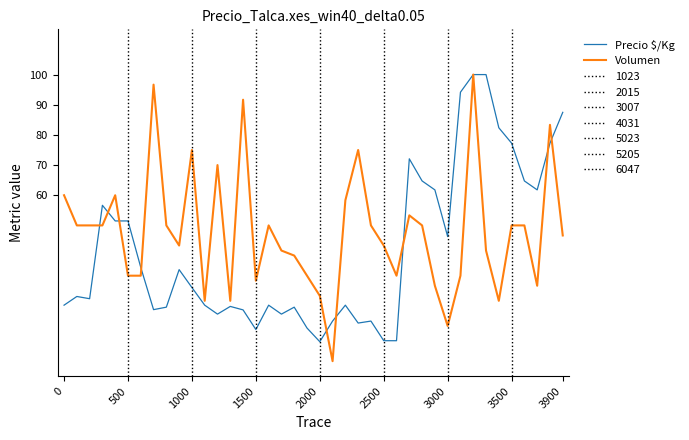

What is the highest value of the Precio $/Kg series?

100.0